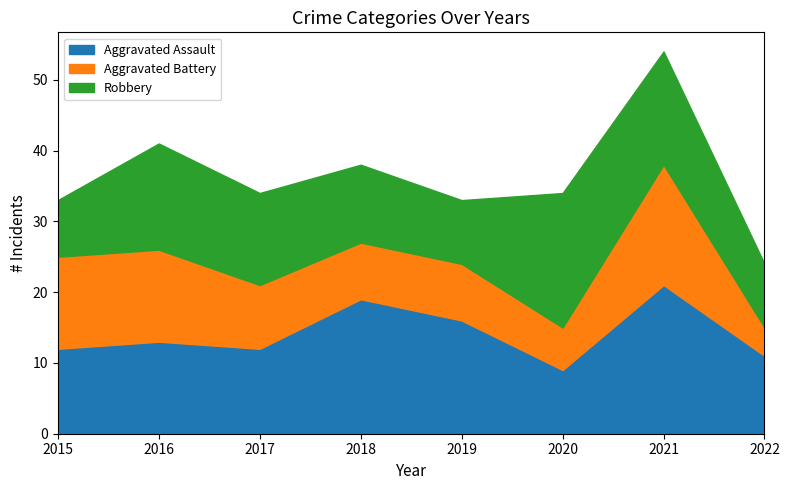

How many distinct data groups are displayed?

3